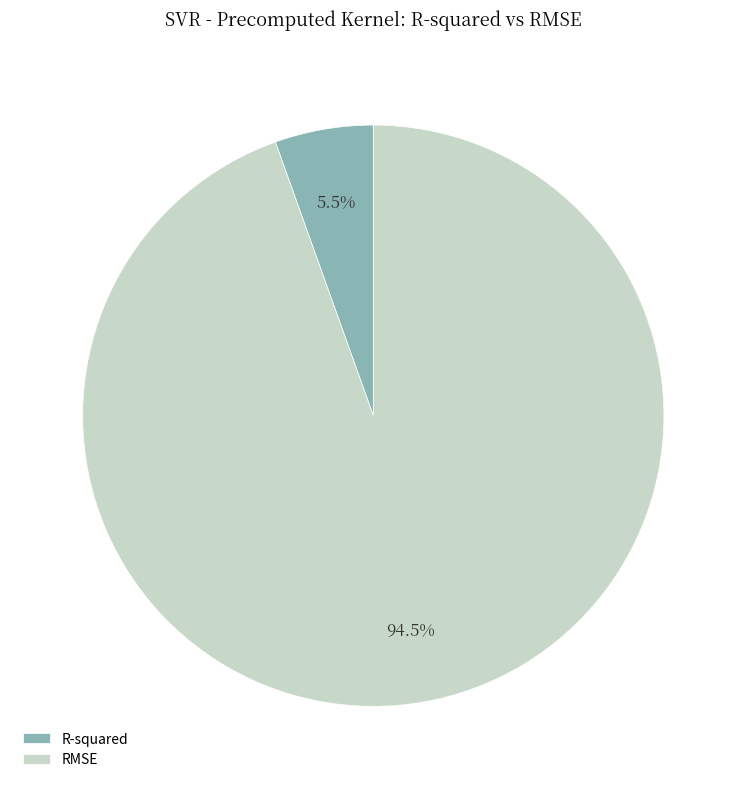

Approximately how many times larger is the value at R-squared compared to RMSE?

0.1